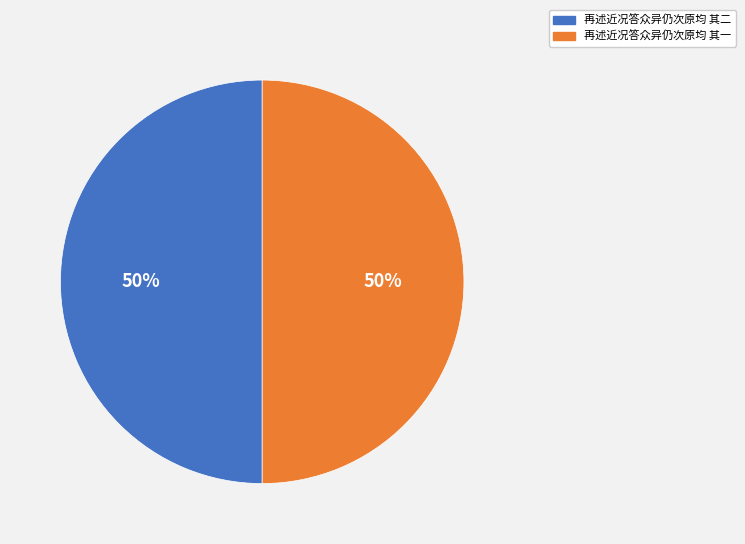

Approximately how many times larger is the value at 再述近况答众异仍次原均 其一 compared to 再述近况答众异仍次原均 其二?

1.0